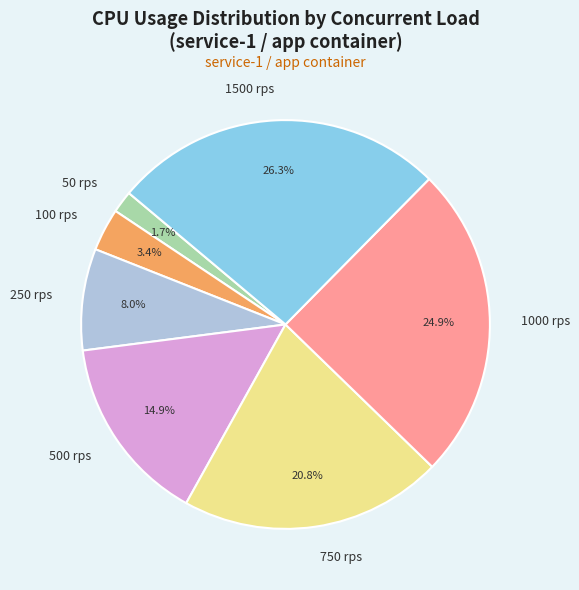

How many slices are in this pie chart?

7